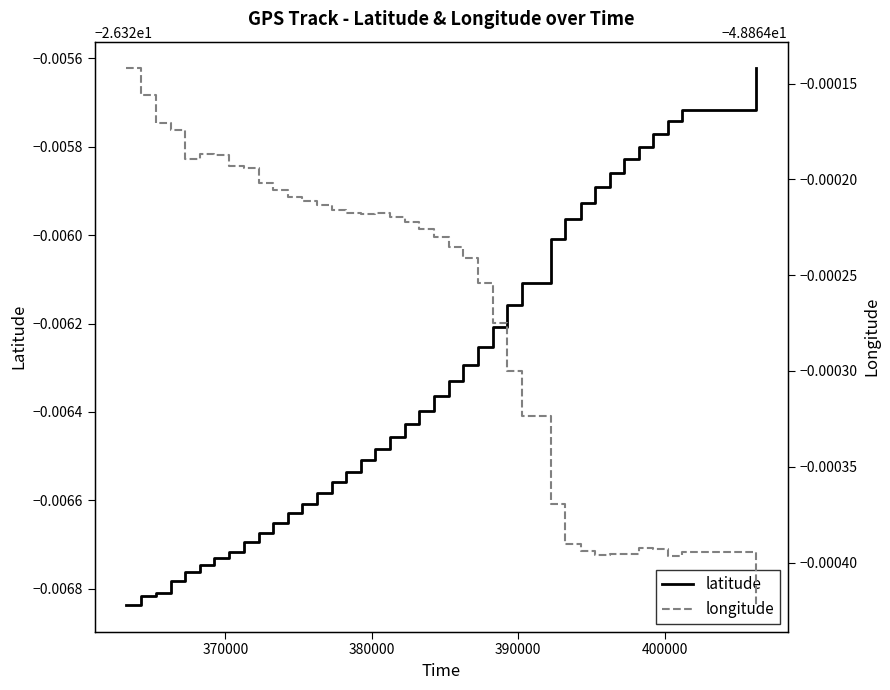

True or false: longitude and latitude cross at least once.

False